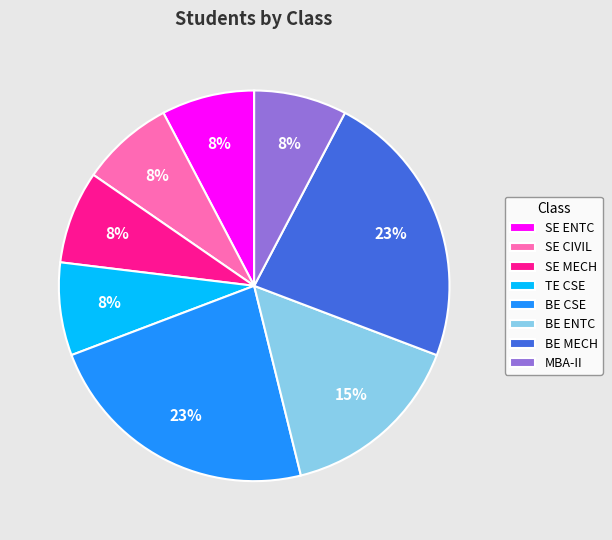

Is it true that SE ENTC is 20% of the pie?

False